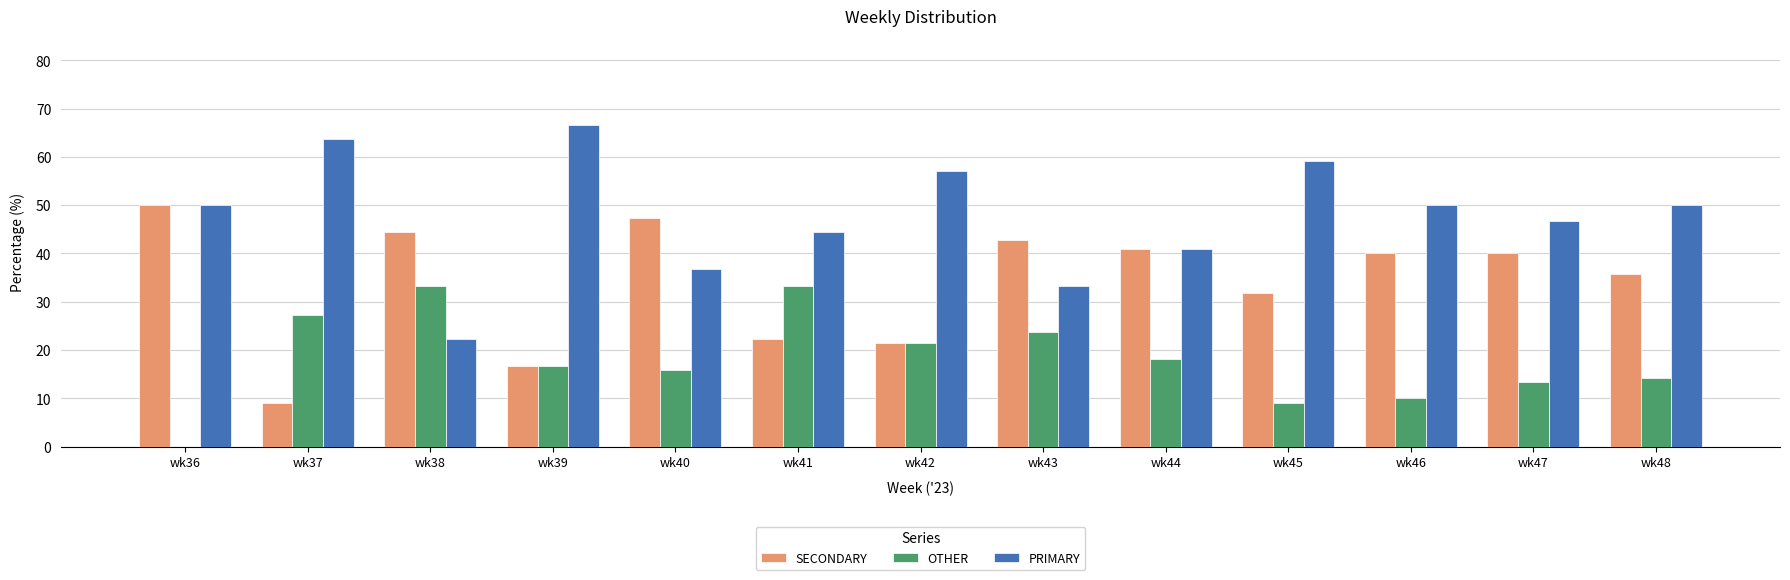

True or false: OTHER has a value of 13.2 at wk45.

False